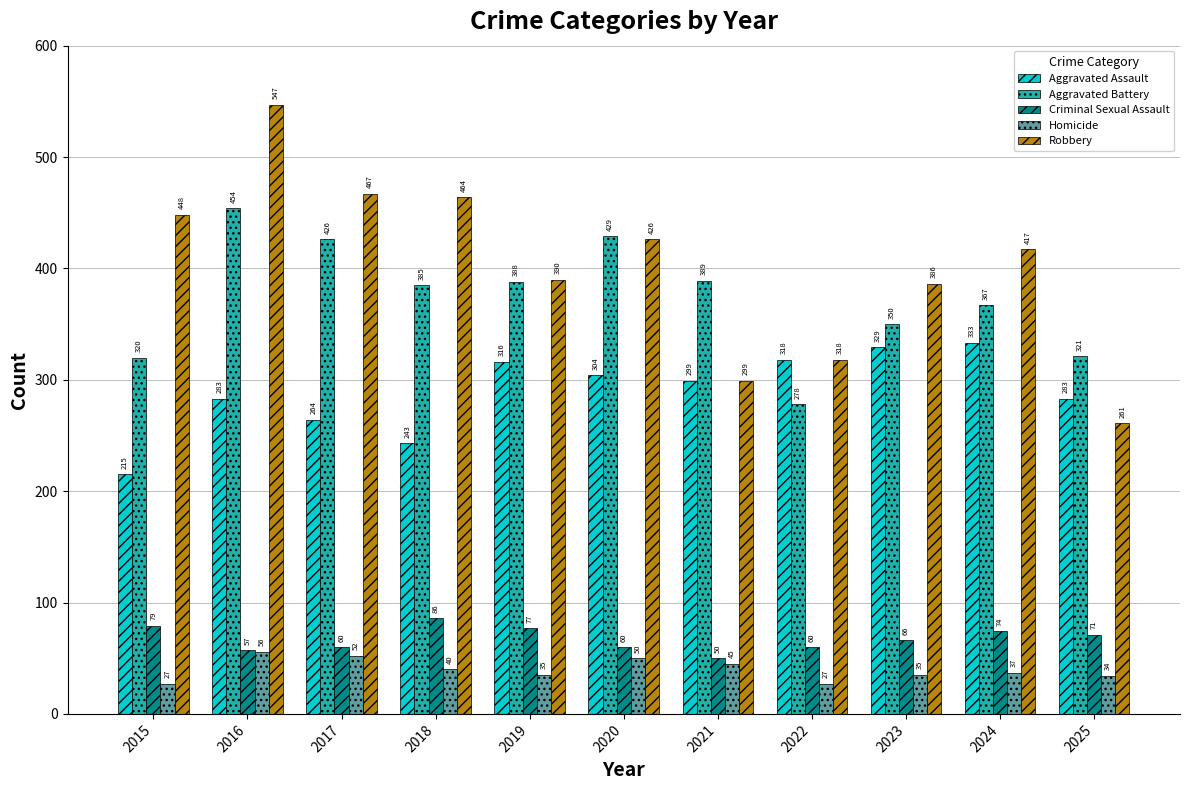

Which series has the largest range (max minus min)?

Robbery